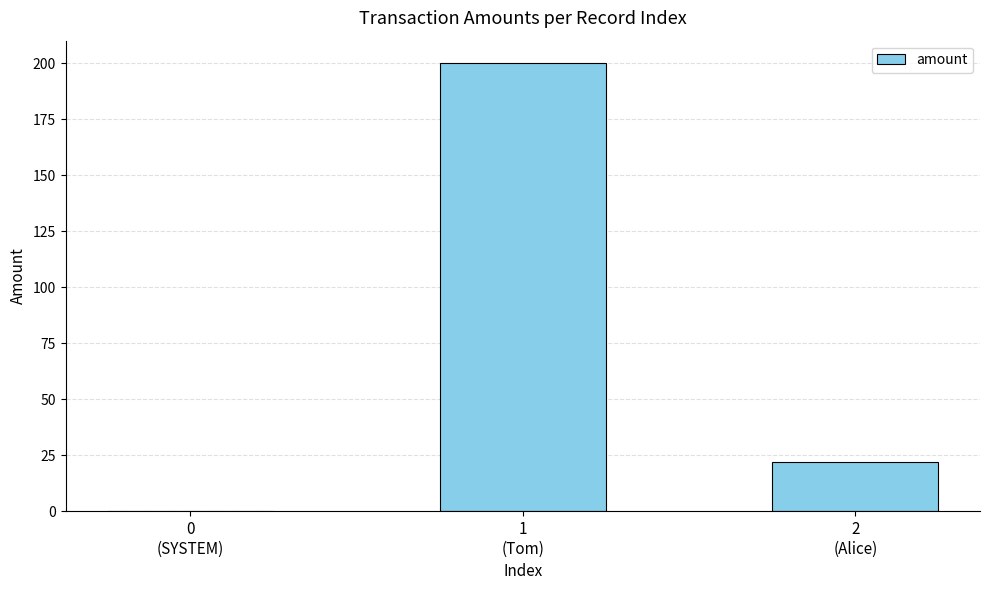

Count the number of categories in the chart.

3